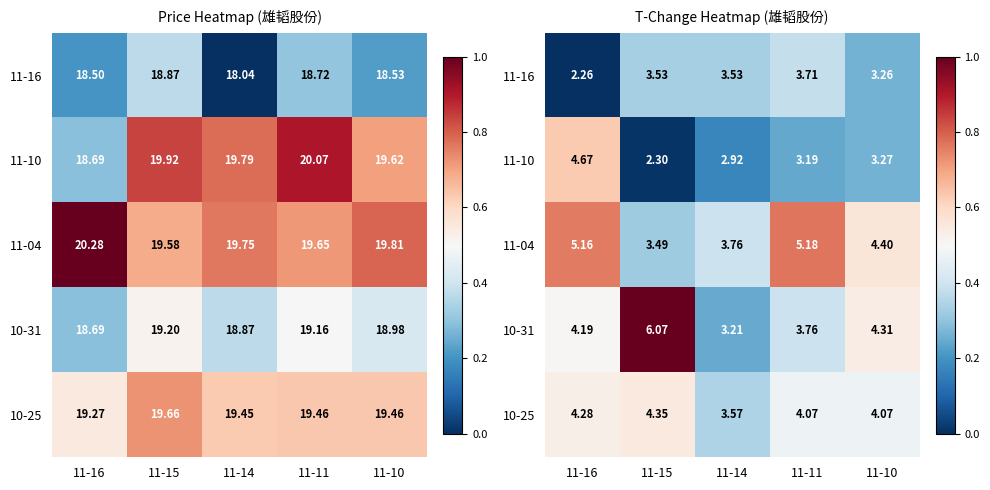

What is the sum of the 11-04 values at 11-11 and 11-16?

1.5